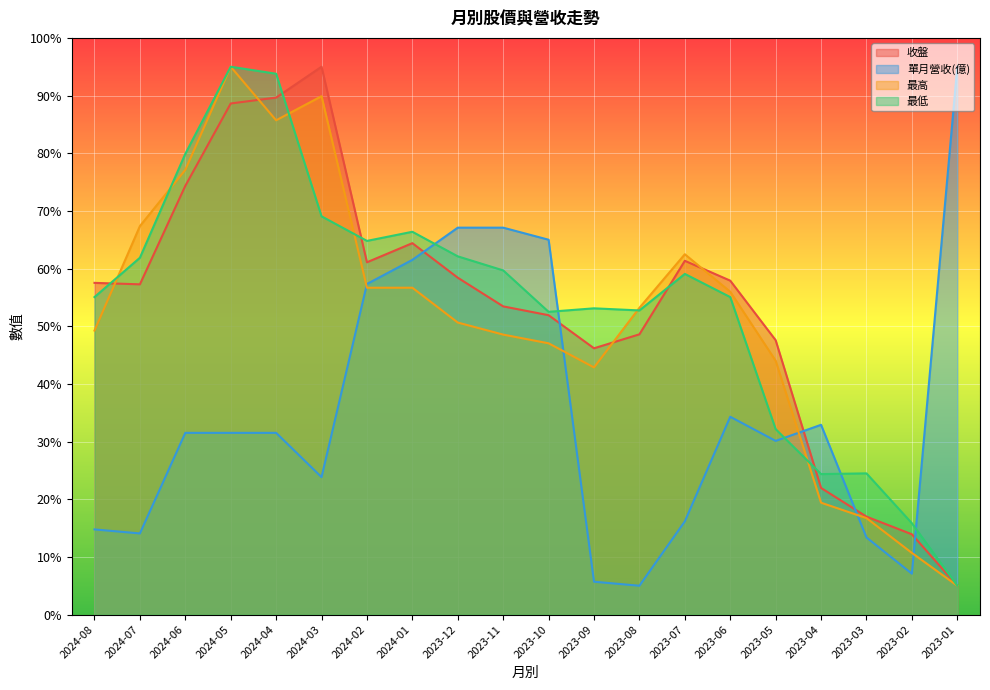

Is it true that 收盤 equals 64.5 at 2023-08?

False